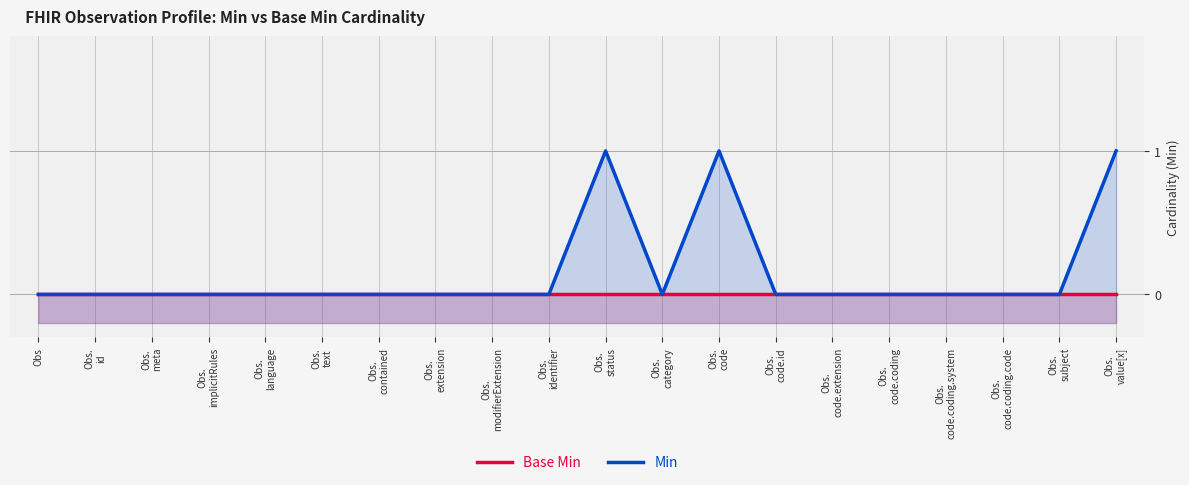

Reading left to right, what are all the values shown in this chart?

Base Min: 0	0	0	0	0	0	0	0	0	0	0	0	0	0	0	0	0	0	0	0
Min: 0	0	0	0	0	0	0	0	0	0	1	0	1	0	0	0	0	0	0	1